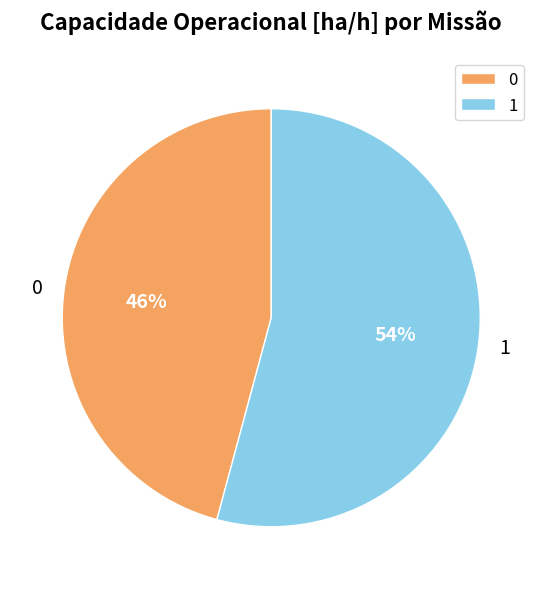

Is it true that 1 is 54% of the pie?

True